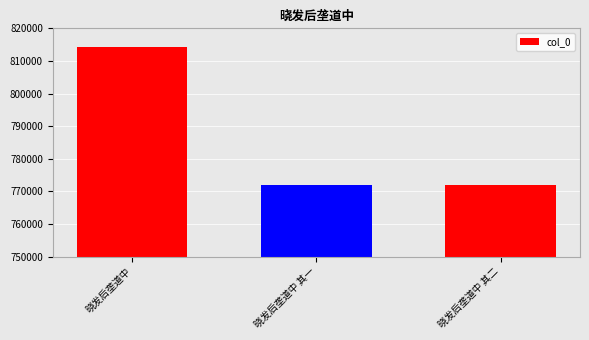

How many data points are less than 771887?

1